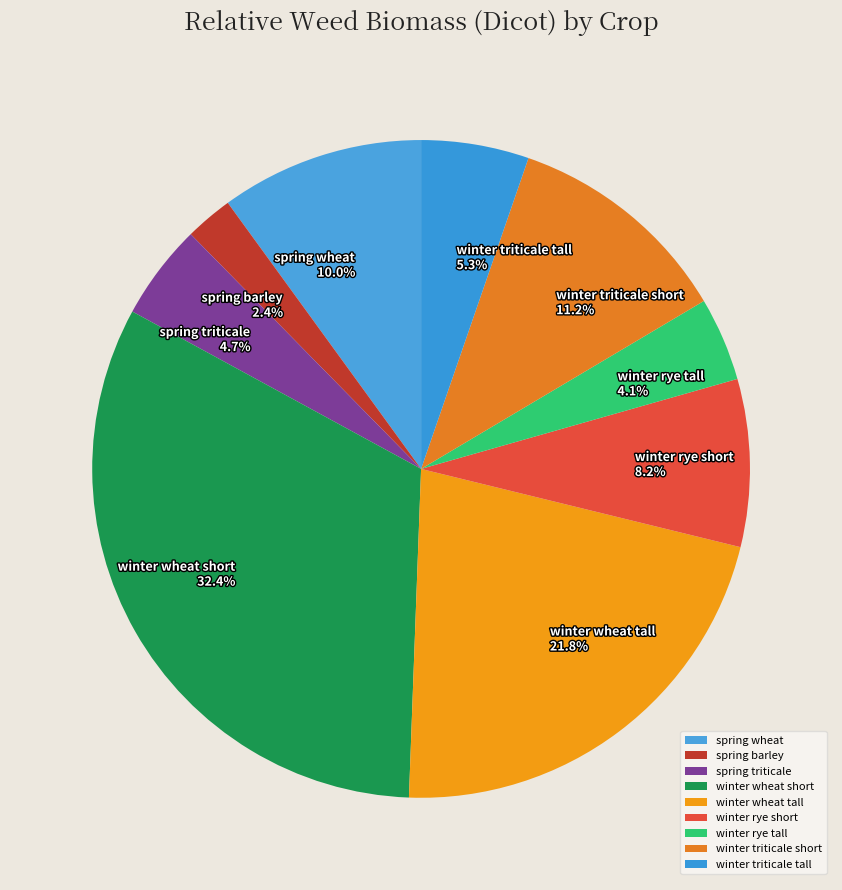

Does any single category account for the majority?

No